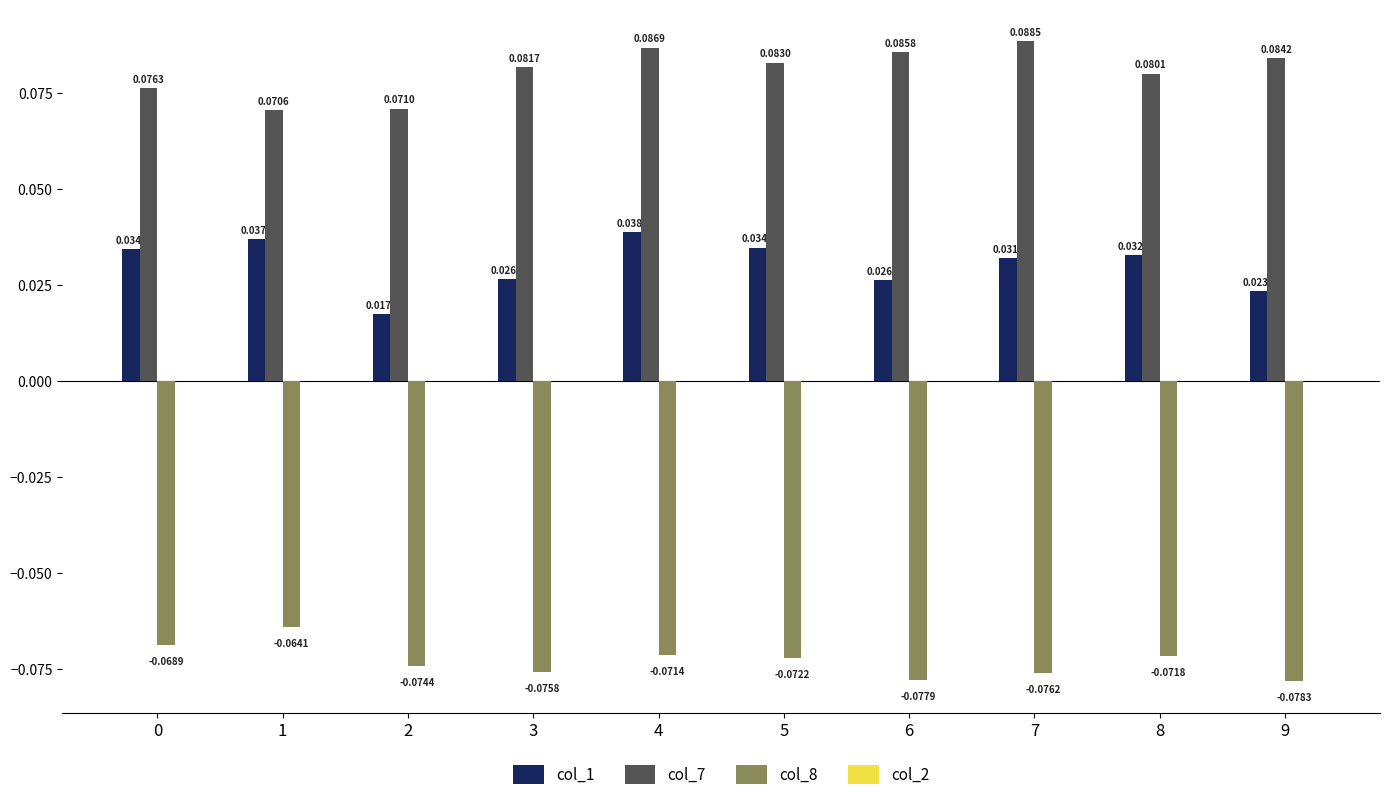

Count the number of categories in the chart.

10